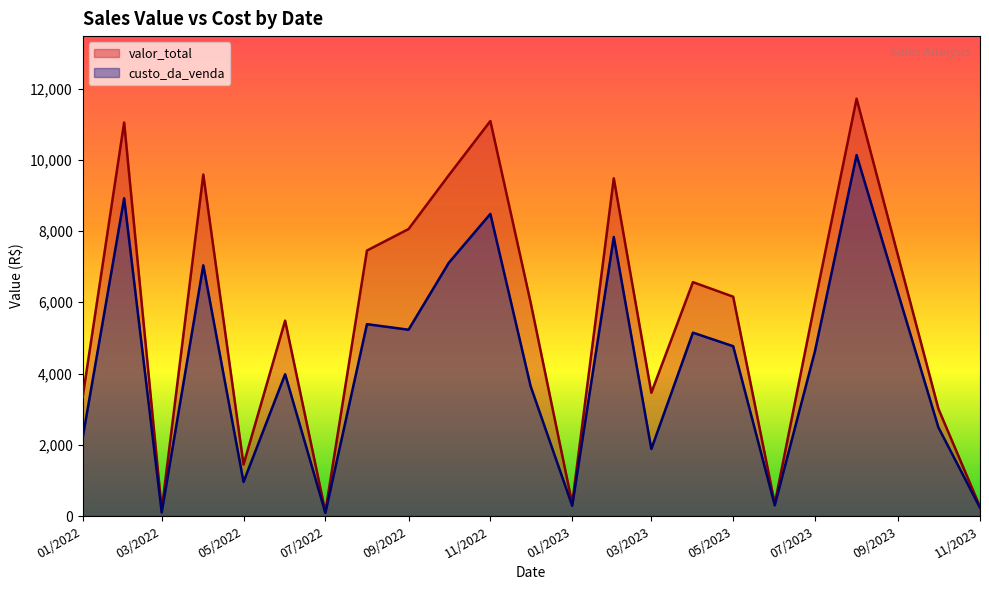

True or false: custo_da_venda has a value of 1249.8 at 05/10/2022.

False